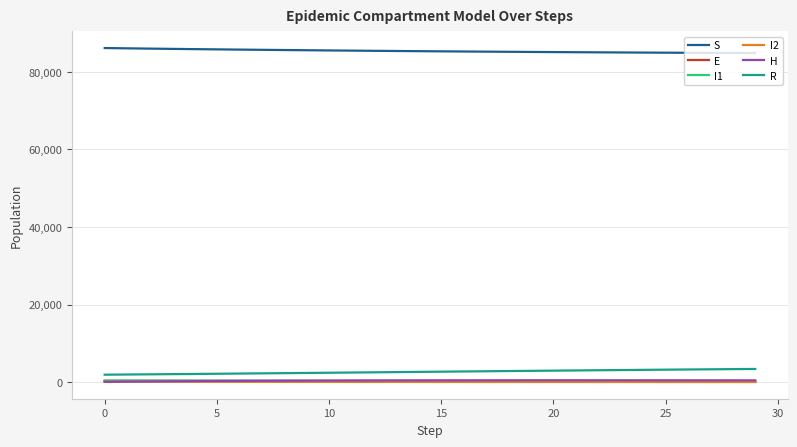

True or false: E and I1 intersect in this chart.

False